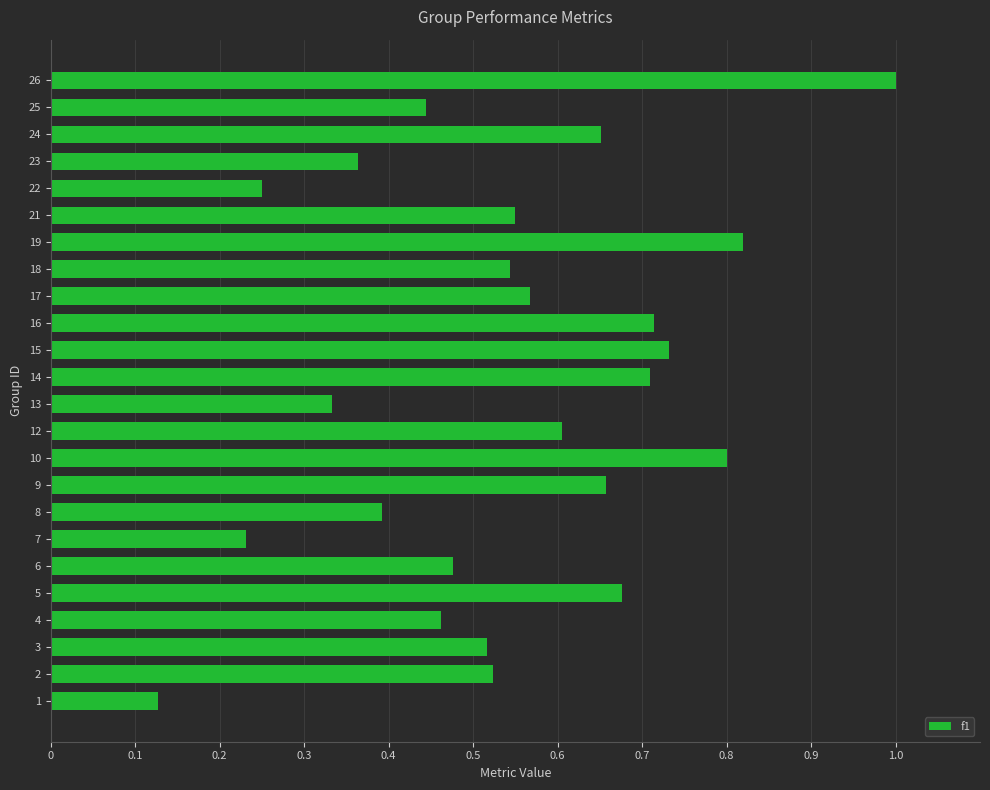

Which has a higher value, 12 or 26?

26